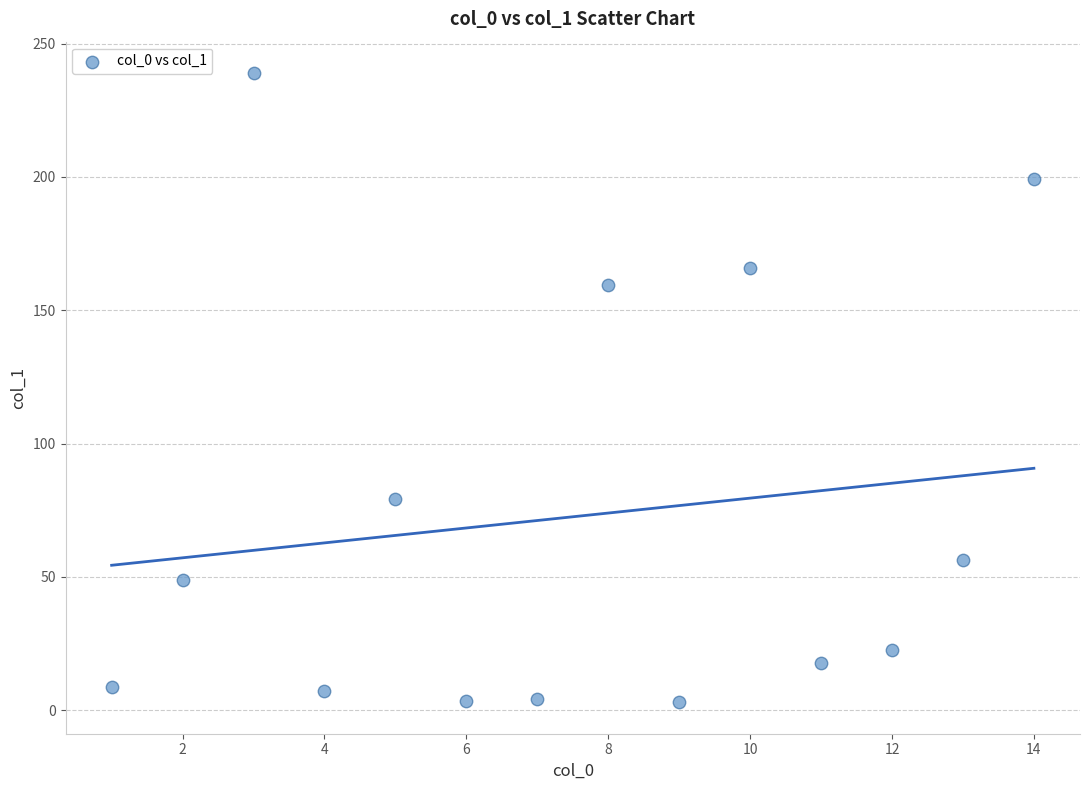

What is the range of X values (max minus min)?

13.0